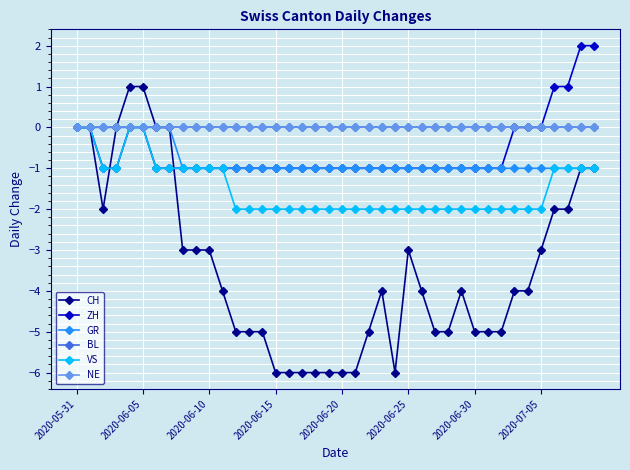

Which series has the widest spread of values?

CH